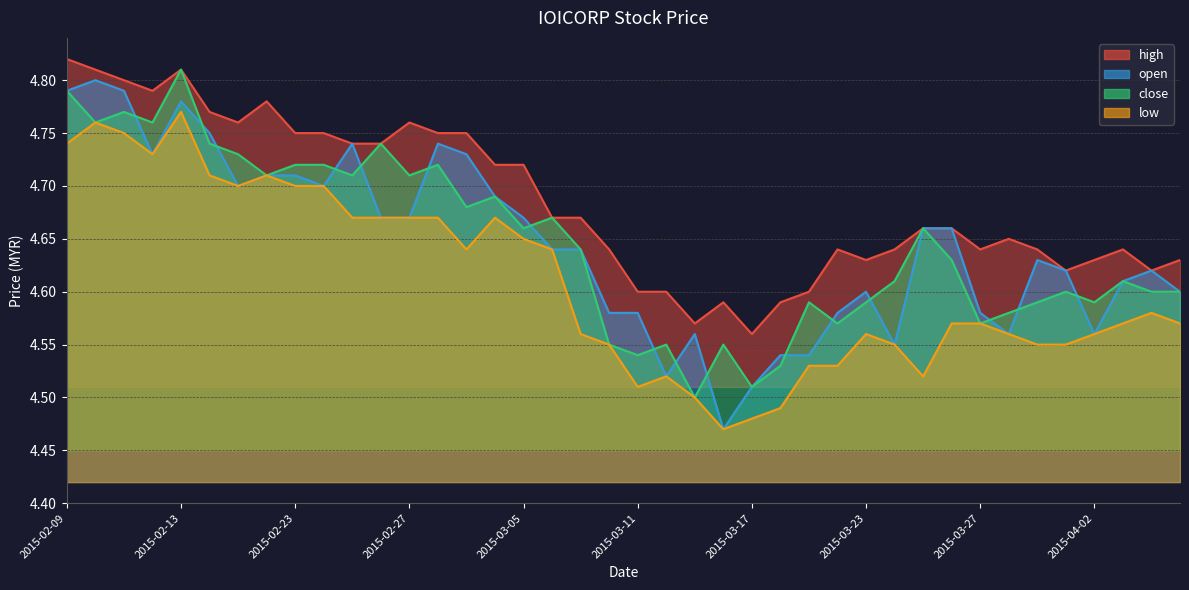

What are all the series names shown in the legend?

high, open, close, low